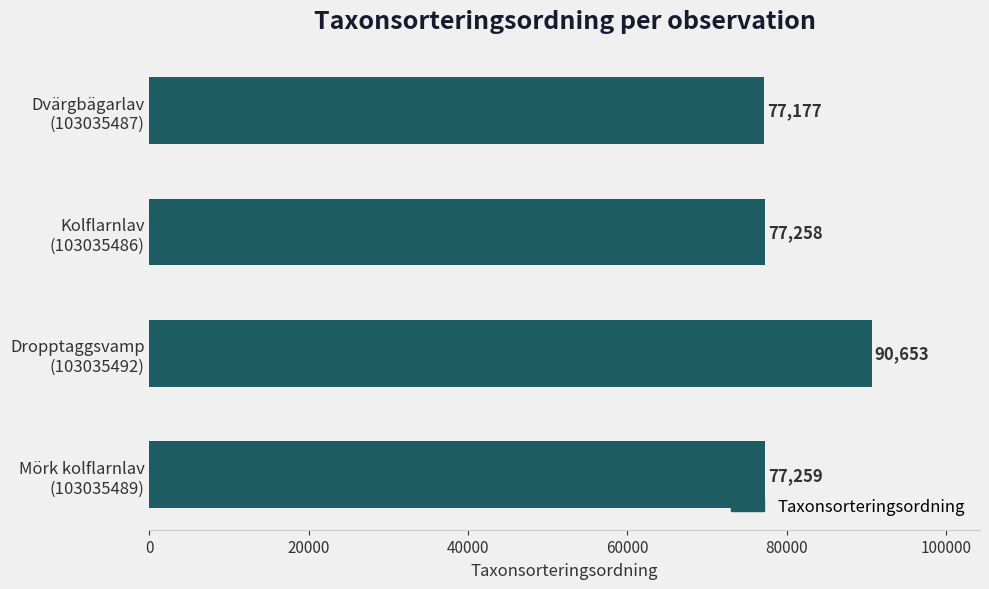

Reading bottom to top, what are all the values shown in this chart?

77259	90653	77258	77177